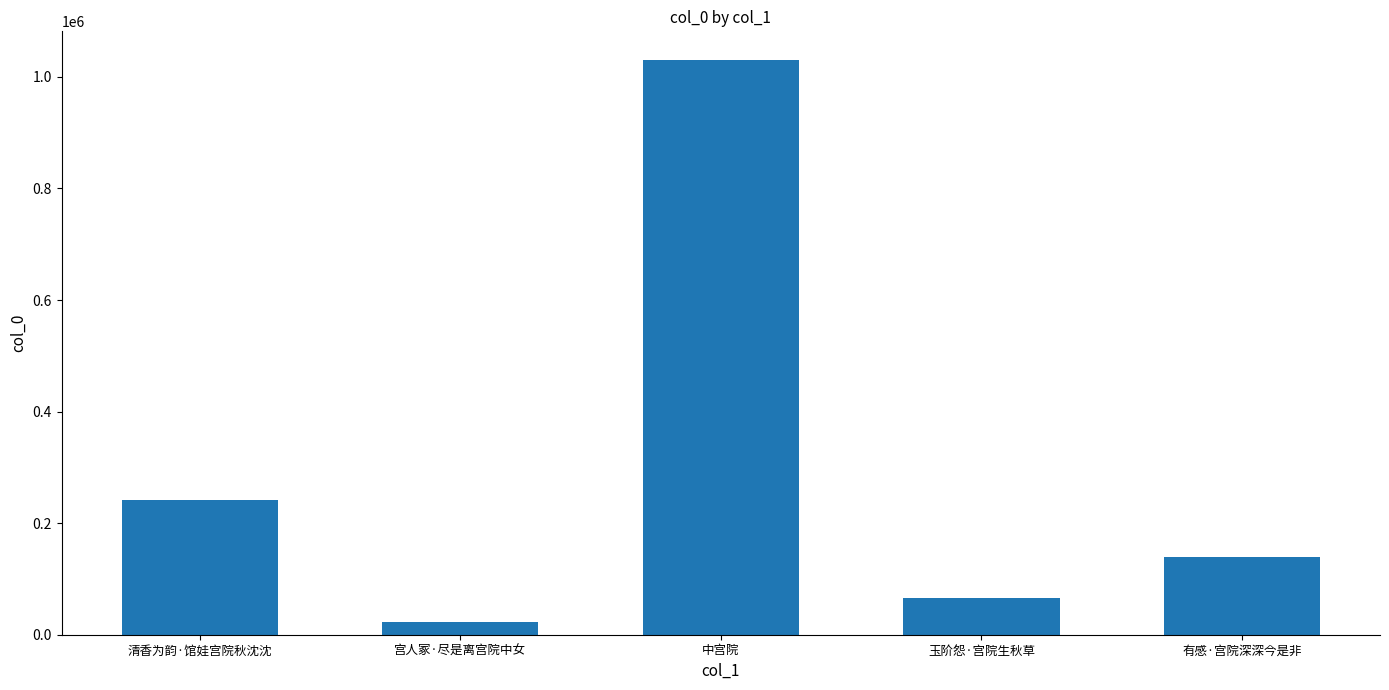

What is the maximum value shown in the chart?

1030214